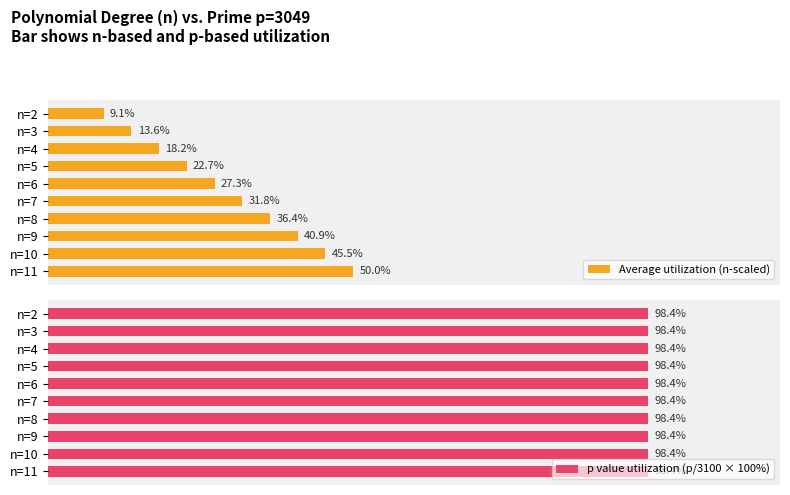

List the labels in order of Average utilization (n-scaled) value, largest first.

n=11, n=10, n=9, n=8, n=7, n=6, n=5, n=4, n=3, n=2